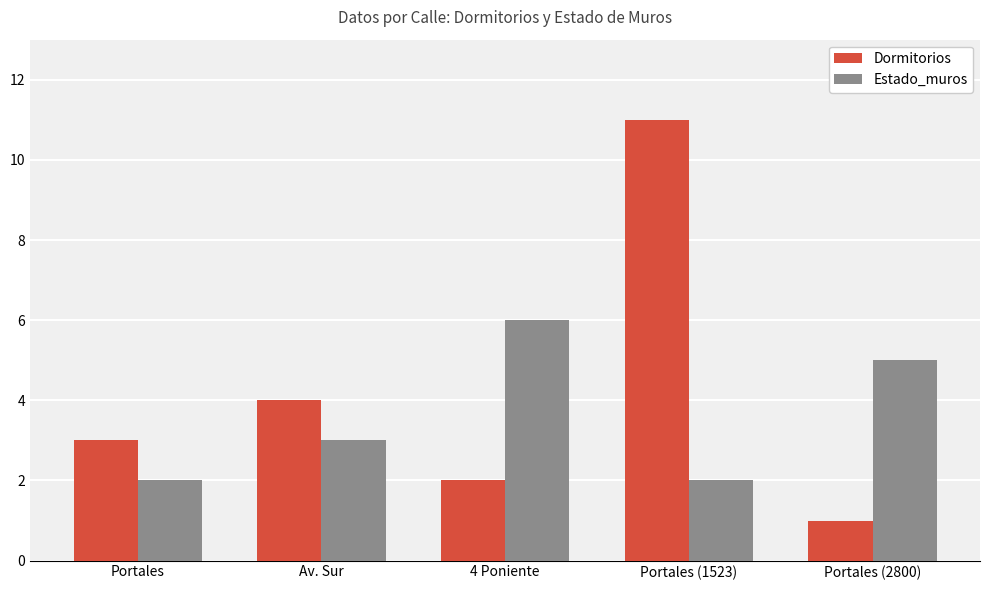

What is the label of the 5th bar from the right?

Portales